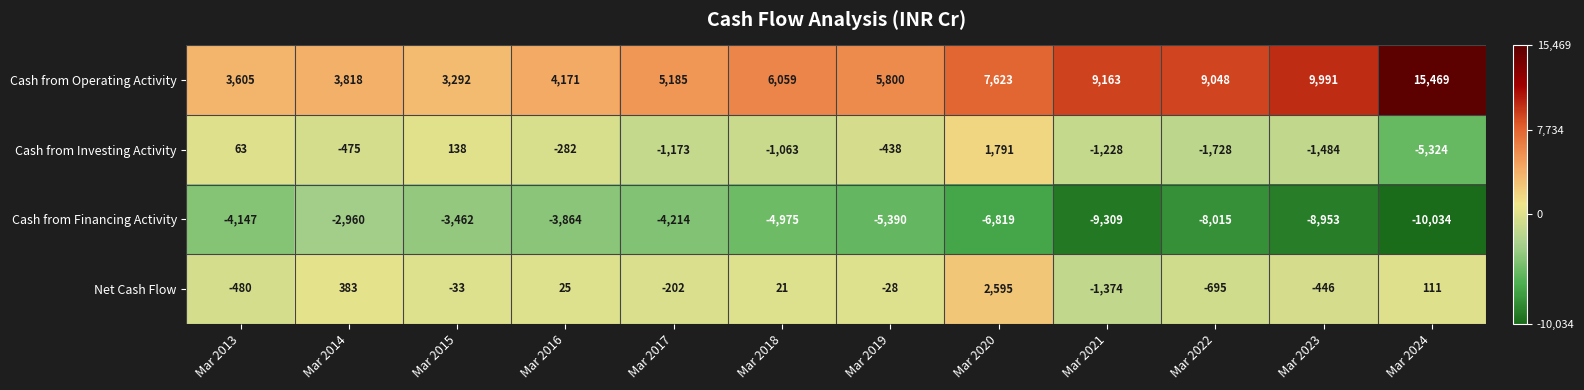

At which category is the sum across all series the highest?

Mar 2020